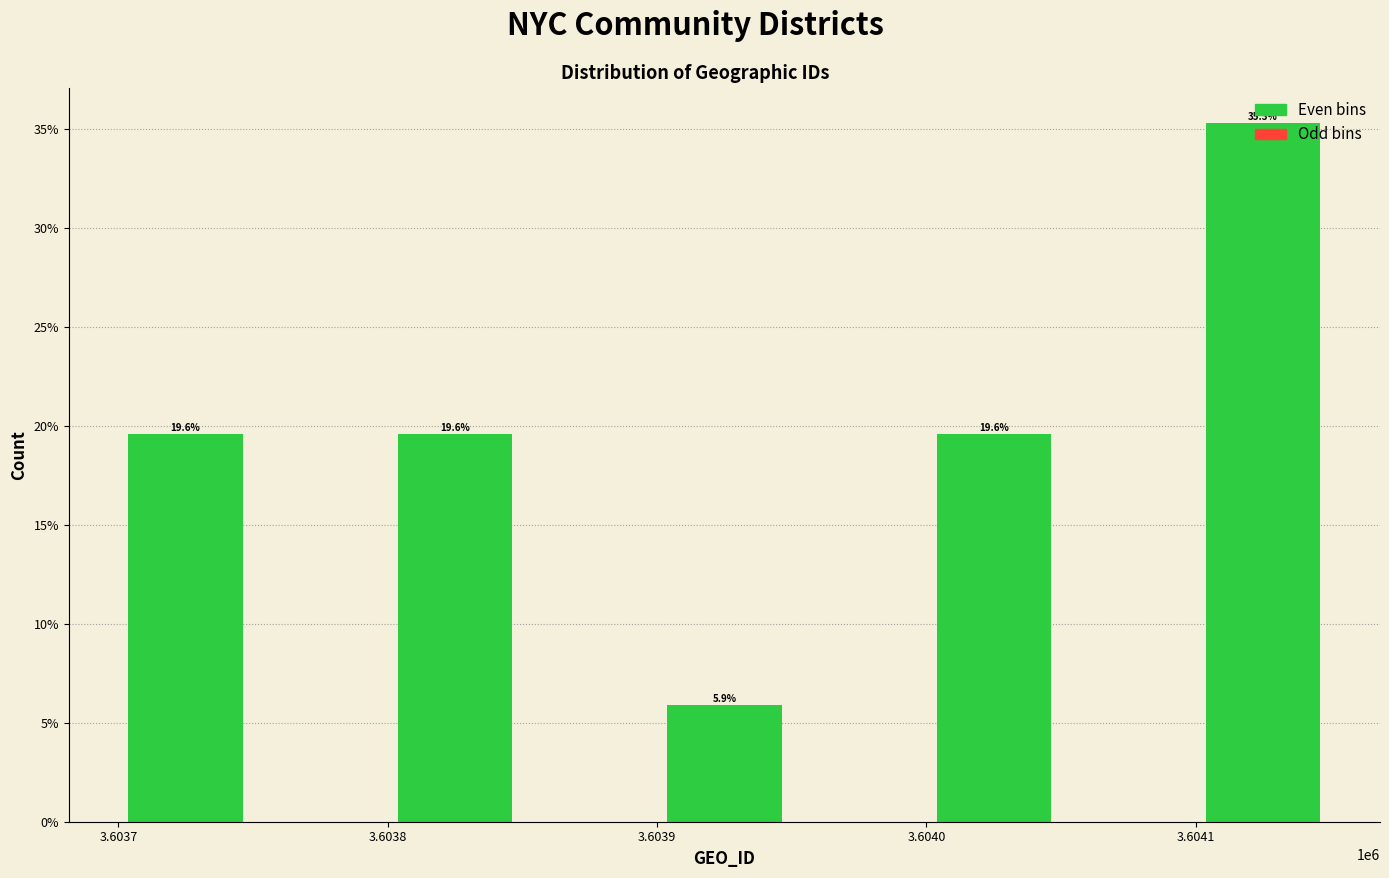

Which label corresponds to the smallest value in the chart?

3.6039